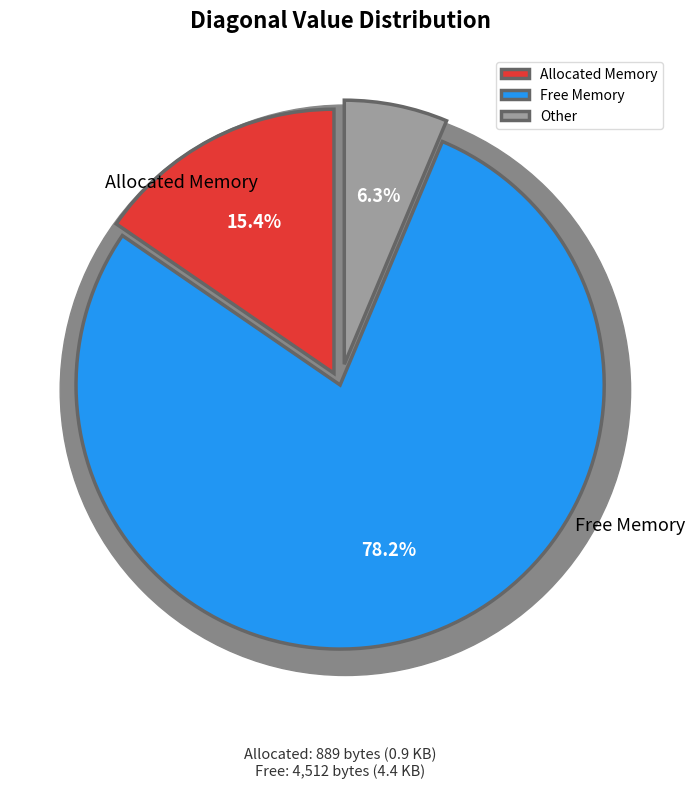

To the nearest percent, what percentage of the pie is 0?

15%